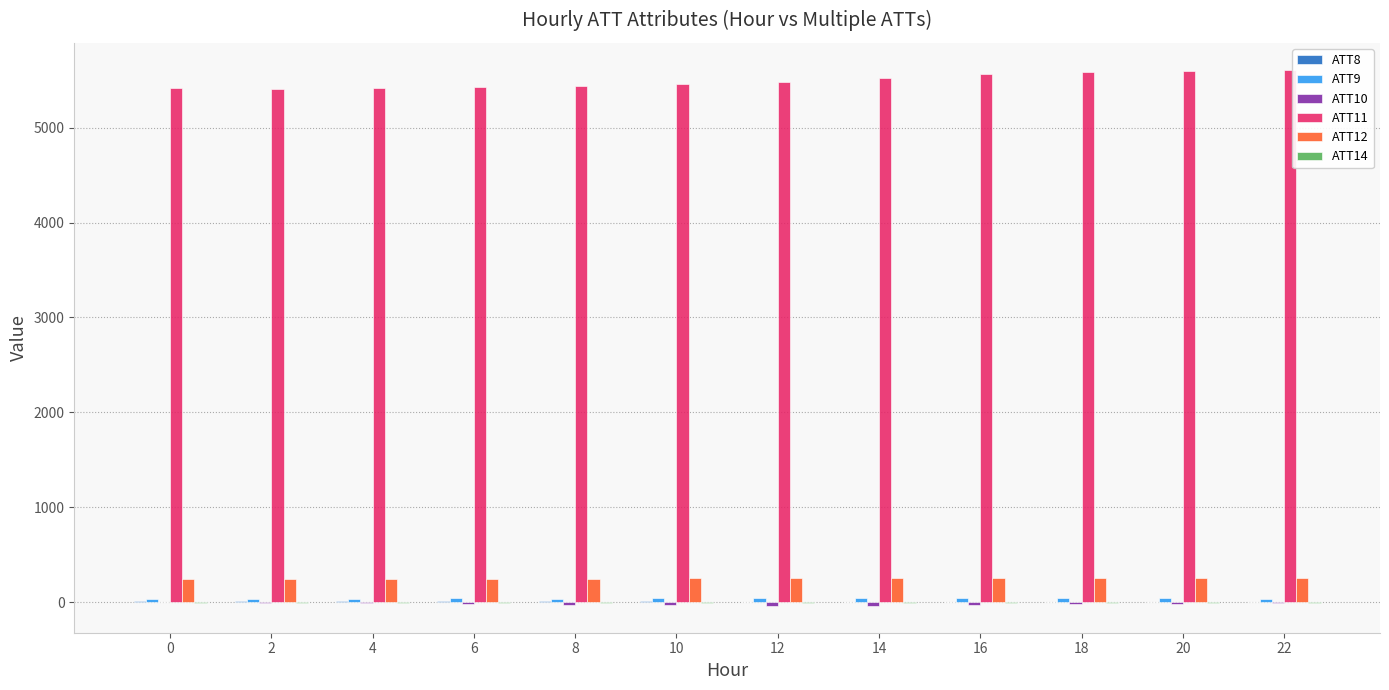

What is the total value across all series at 10?

5703.8